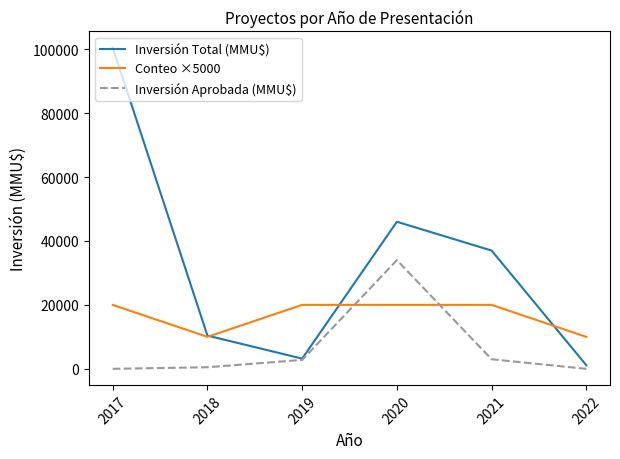

The value of Inversión Total (MMU$) at 2021 is 65921. True or false?

False